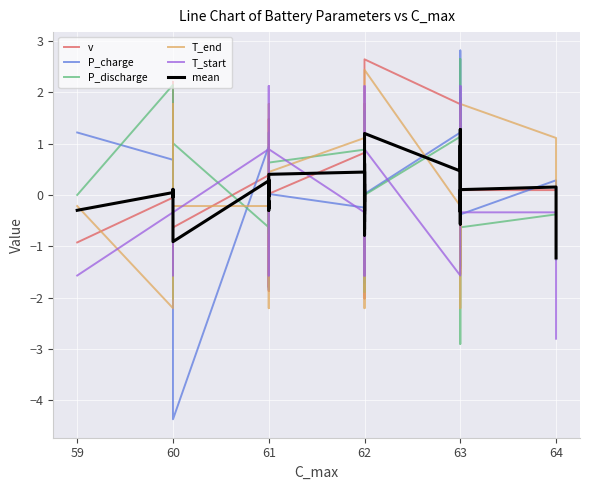

What is the value of the P_discharge point at the 32nd from the left?

1.9